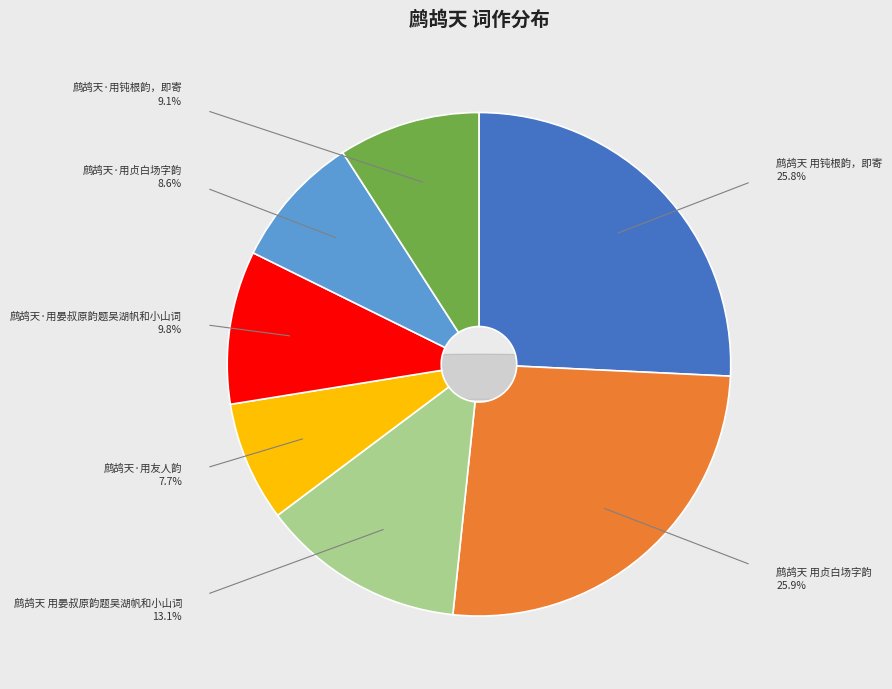

How many slices are in this pie chart?

7